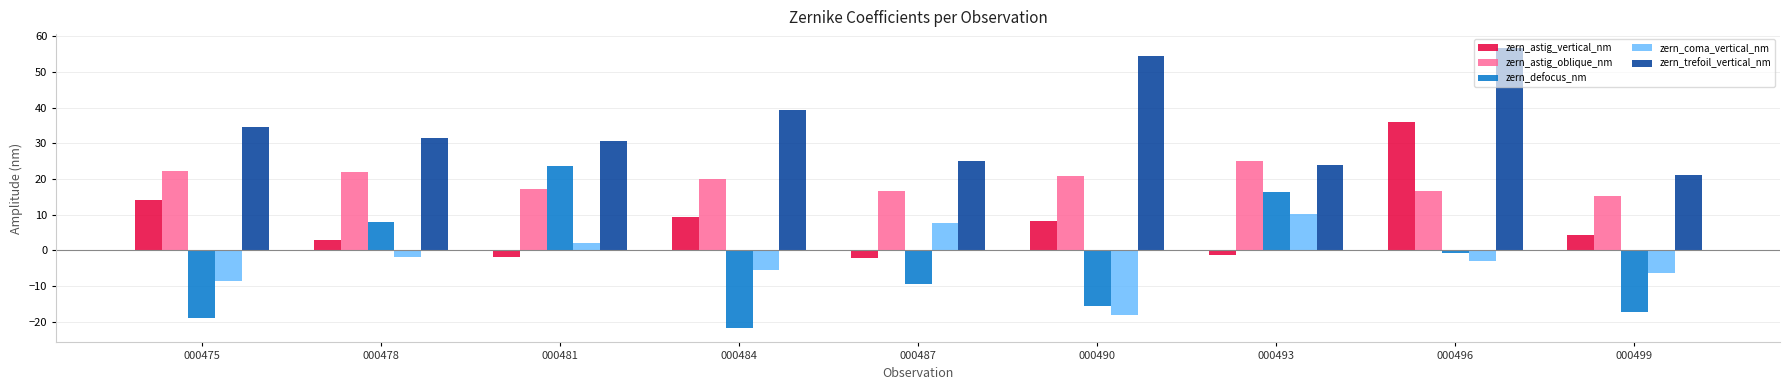

What is the difference between the zern_astig_vertical_nm values at 000475 and 000487?

16.3